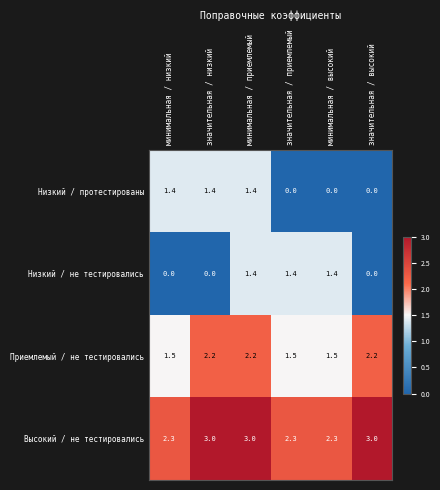

Reading right to left, transcribe all the data shown in this chart.

Низкий / протестированы: 0.0	0.0	0.0	1.4	1.4	1.4
Низкий / не тестировались: 0.0	1.4	1.4	1.4	0.0	0.0
Приемлемый / не тестировались: 2.2	1.5	1.5	2.2	2.2	1.5
Высокий / не тестировались: 3.0	2.3	2.3	3.0	3.0	2.3